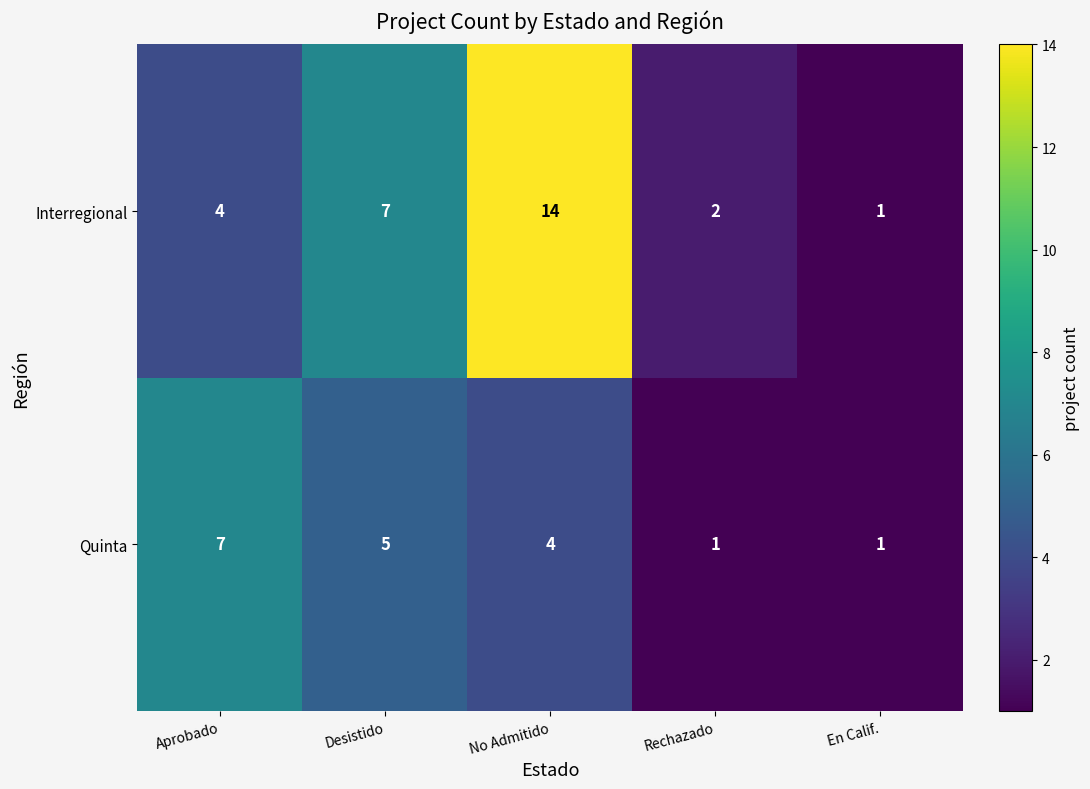

What is the maximum value shown in the chart?

14